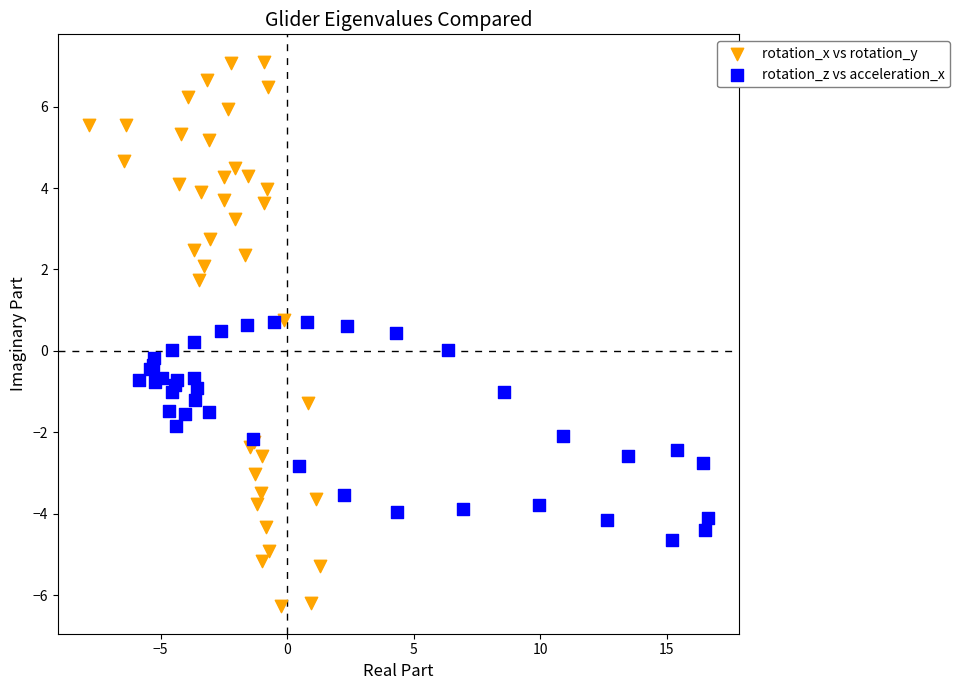

Which series reaches the maximum Y coordinate?

rotation_x vs rotation_y